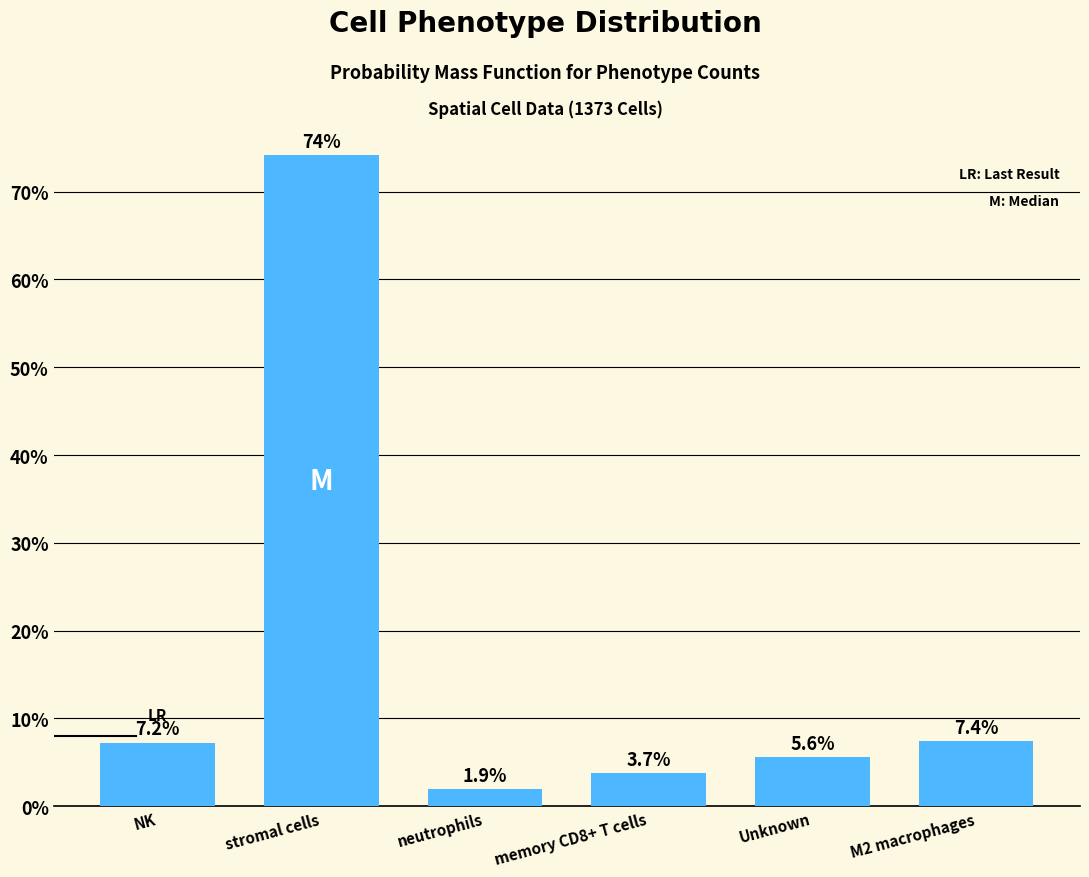

Reading left to right, list all the values displayed in this chart.

7.2	74.1	1.9	3.7	5.6	7.4